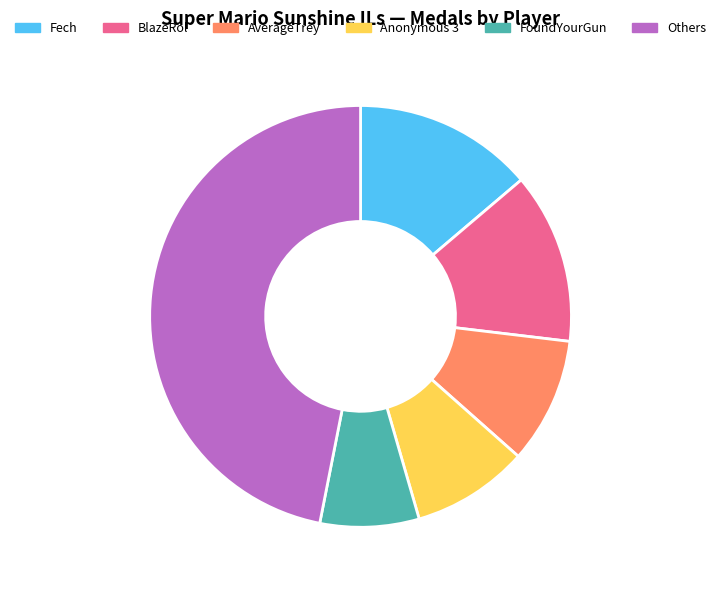

Is there a majority slice in this chart?

No